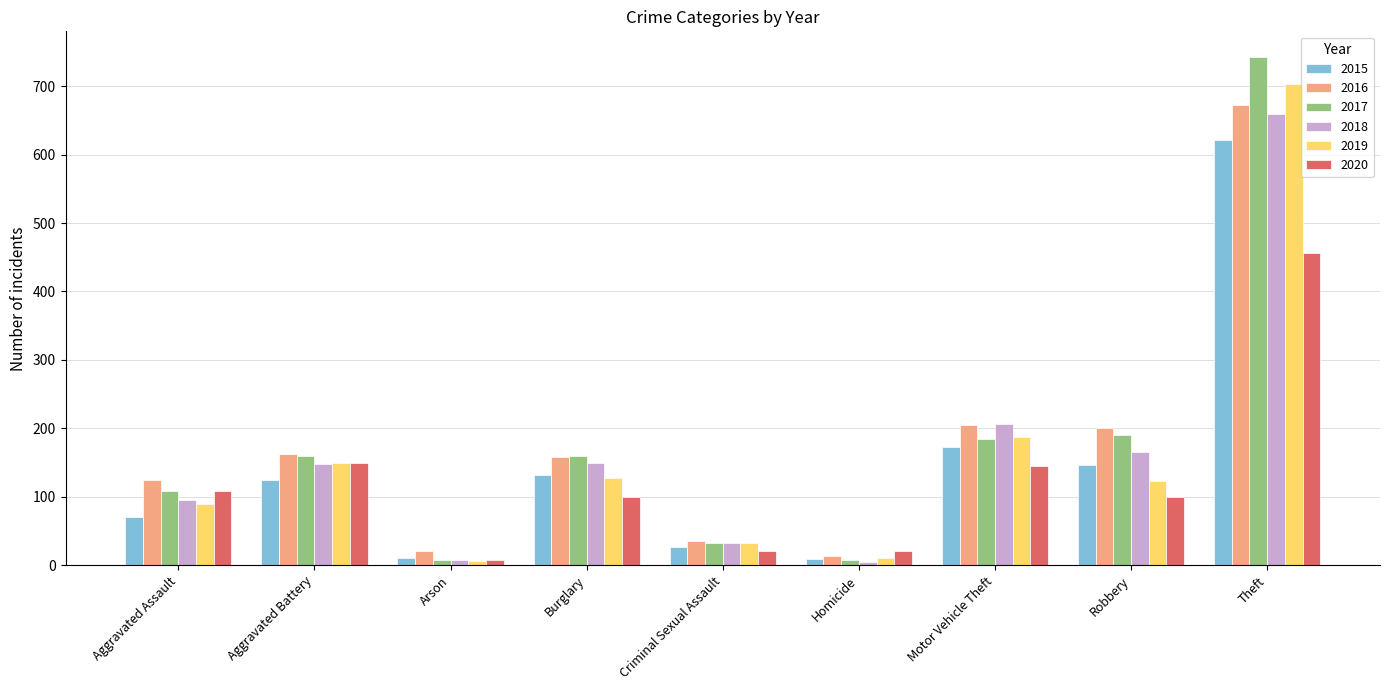

Rank the series by their maximum value, from highest to lowest.

2017, 2019, 2016, 2018, 2015, 2020